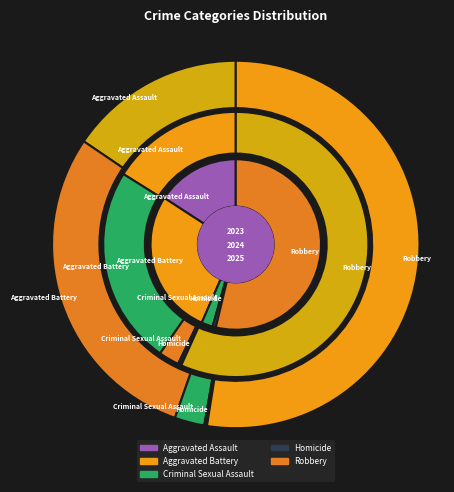

To the nearest percent, what percentage of the pie is Criminal Sexual Assault?

3%